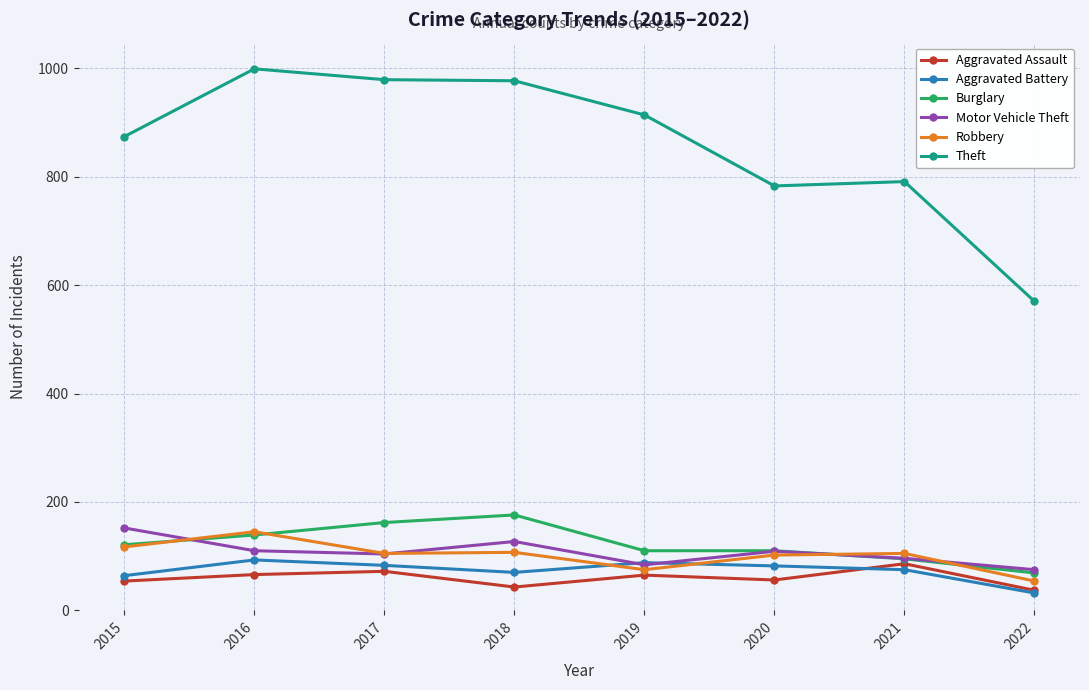

True or false: Theft and Motor Vehicle Theft intersect in this chart.

False